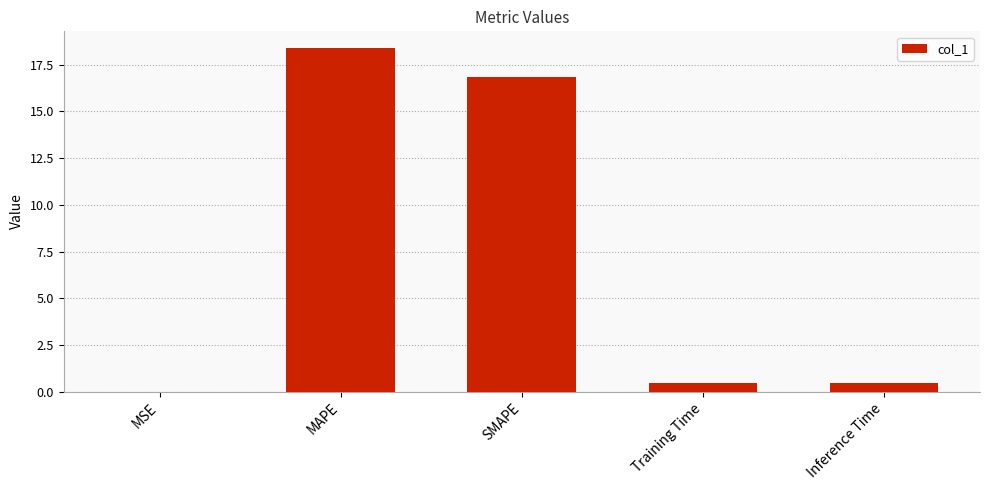

Which has a higher value, MAPE or SMAPE?

MAPE